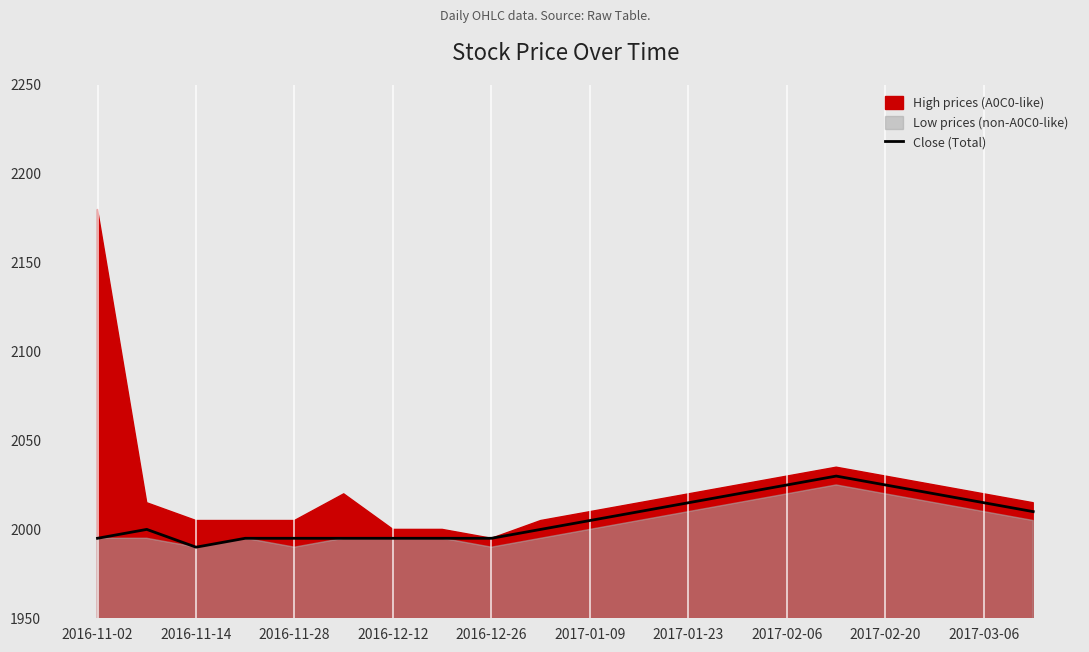

True or false: Close (Total) has a value of 1990 at 2016-11-14.

True